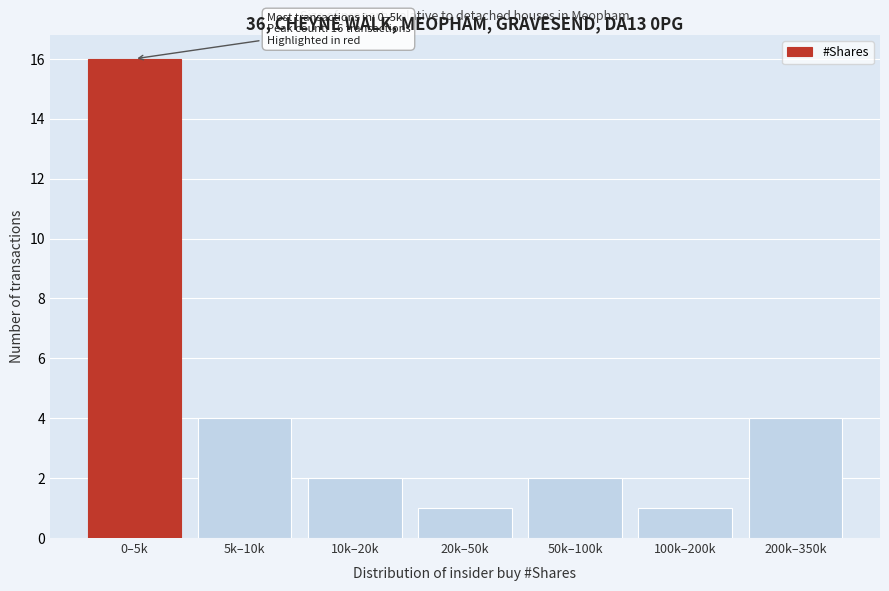

Reading left to right, what are all the values shown in this chart?

16	4	2	1	2	1	4